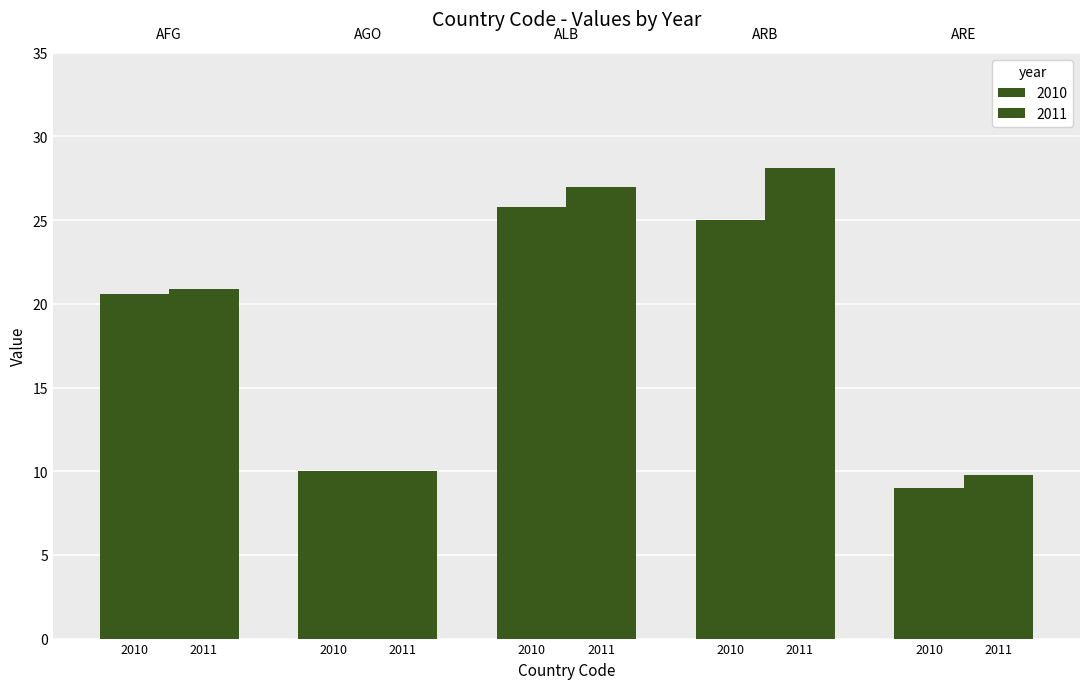

List the series in order of their peak value, highest first.

2011, 2010